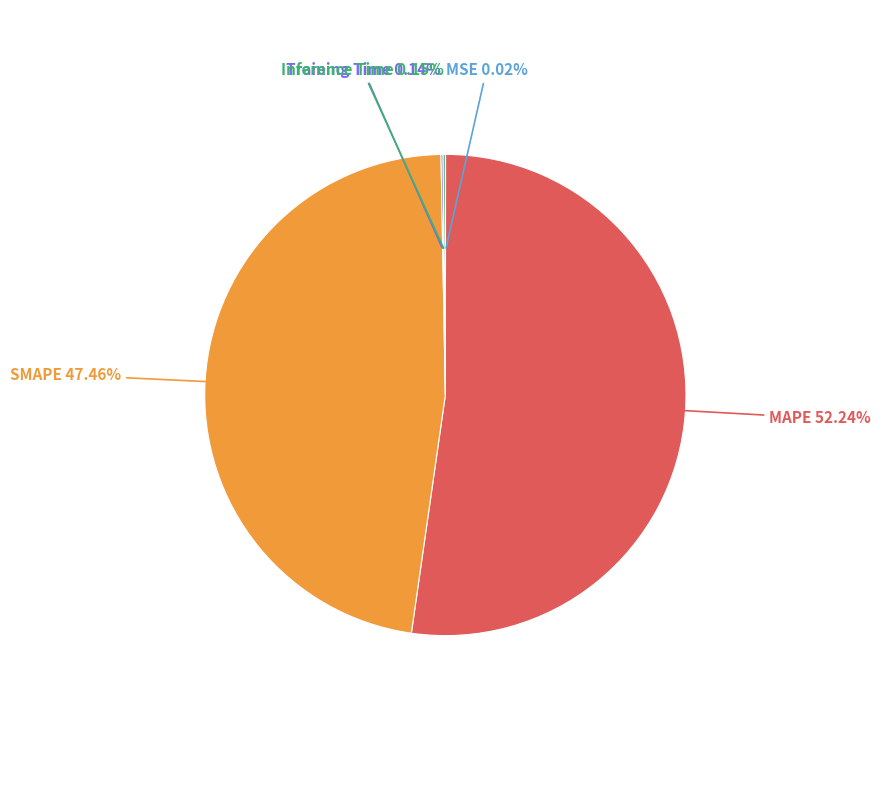

Is there a majority slice in this chart?

Yes